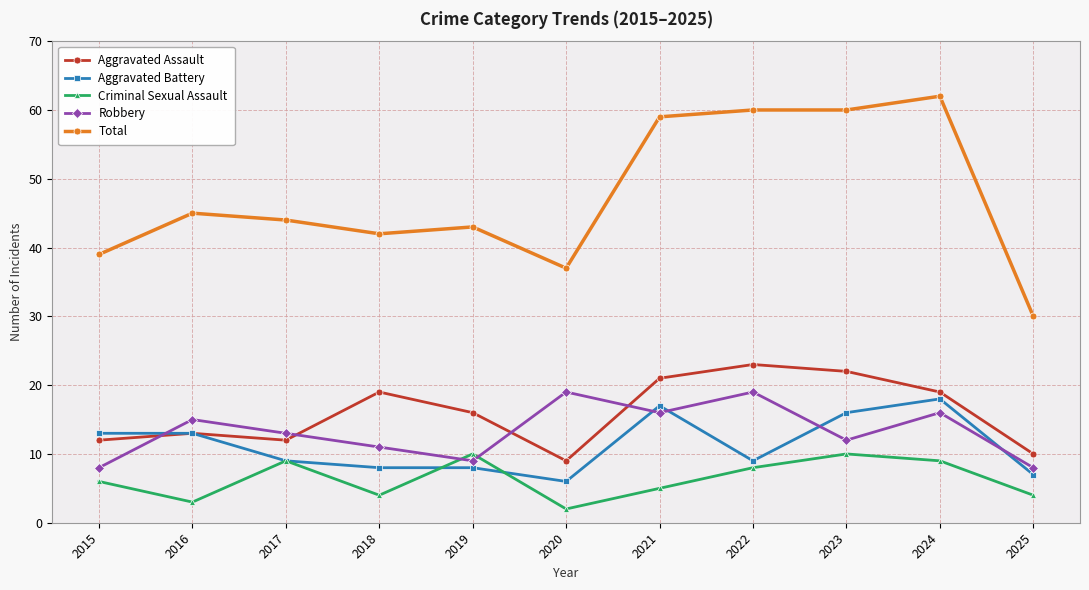

Which label corresponds to the smallest value in the chart?

2020